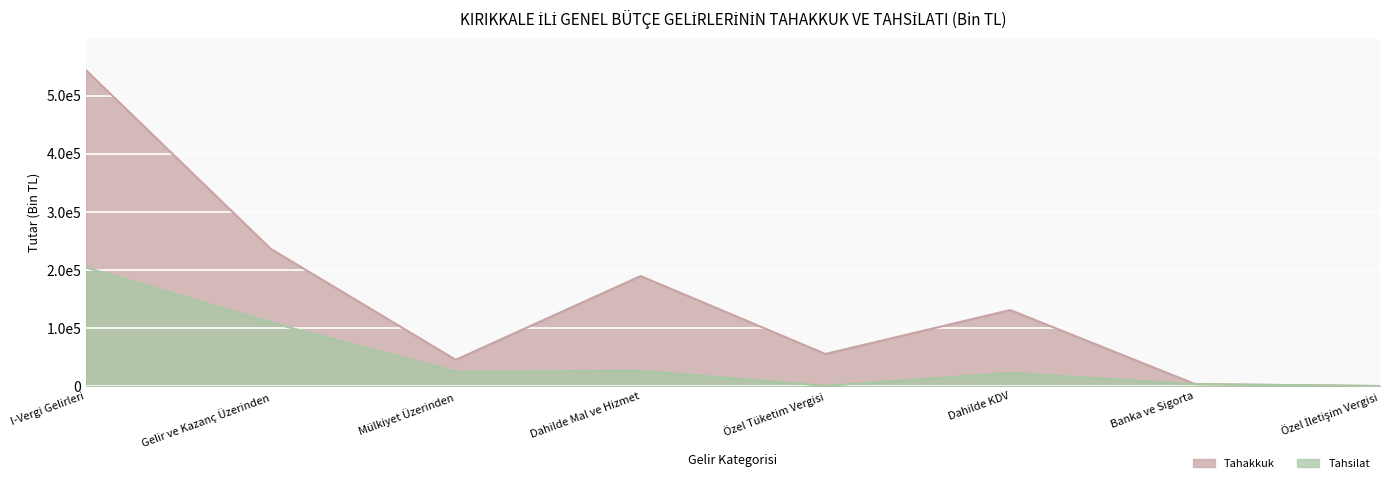

At how many categories does at least one series exceed 504886?

1